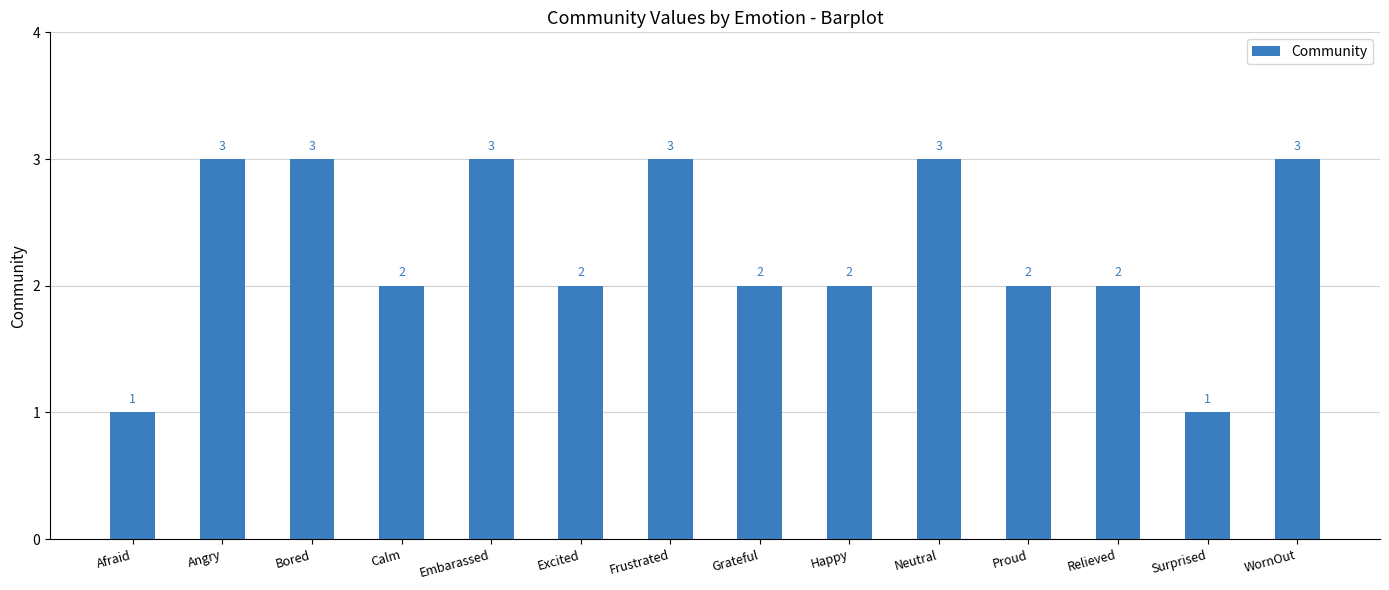

What is the label of the 14th bar from the left?

WornOut